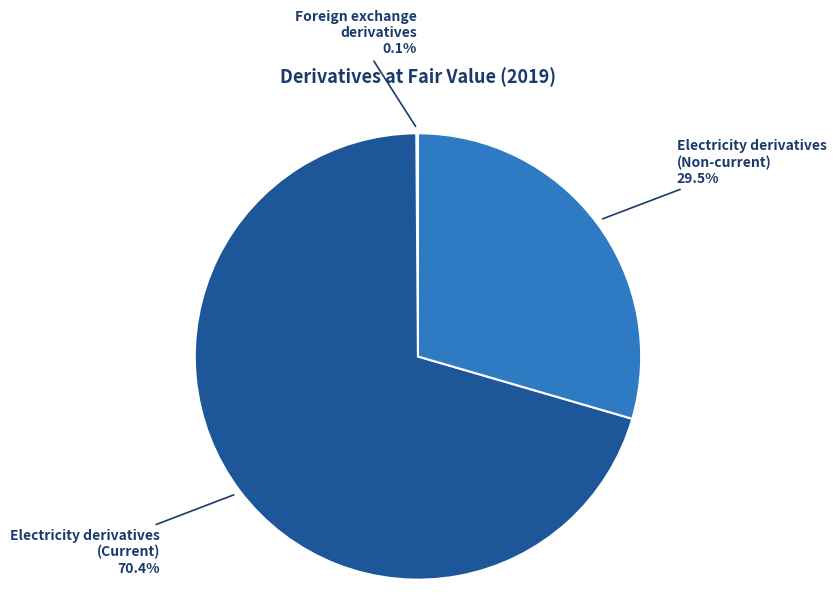

Is there any slice that represents more than half of the pie?

Yes